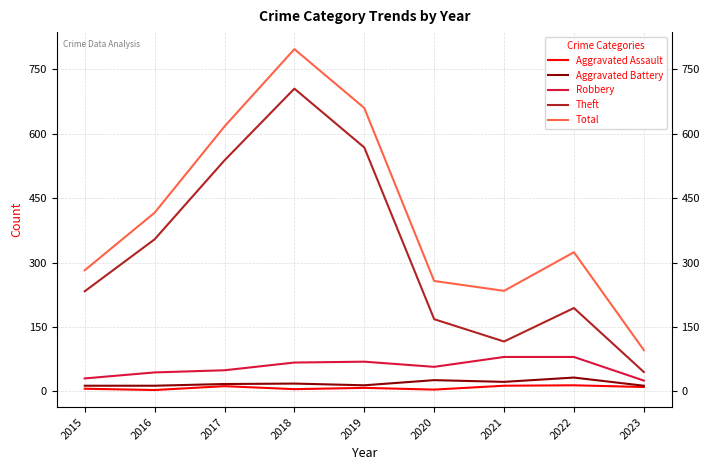

What is the difference between the second highest and minimum values in the Robbery series?

55